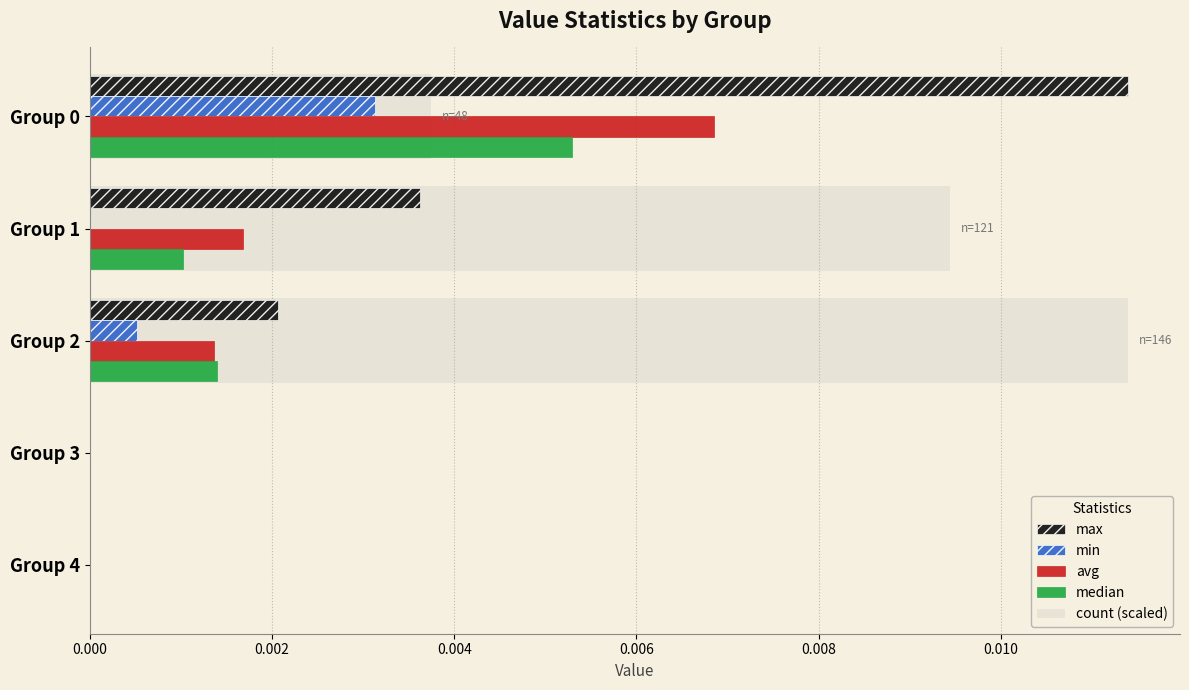

What are all the series names shown in the legend?

max, min, avg, median, count (scaled)